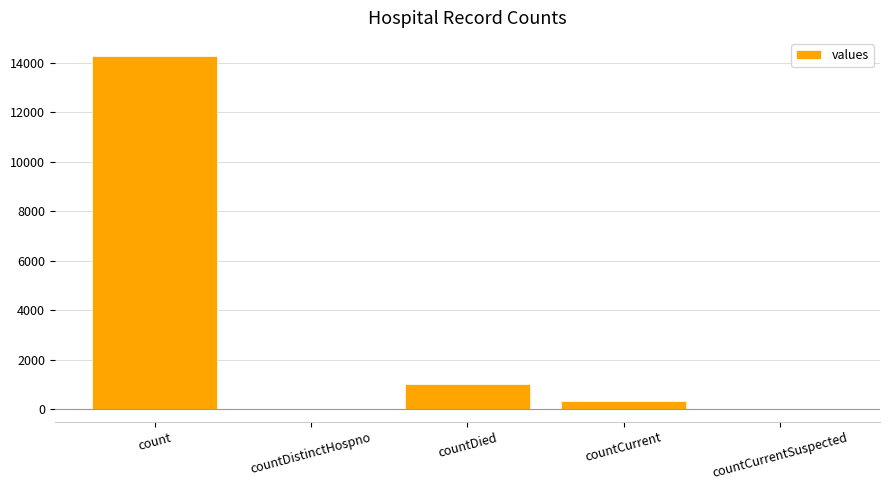

What is the change in value from countCurrent to countCurrentSuspected?

-336